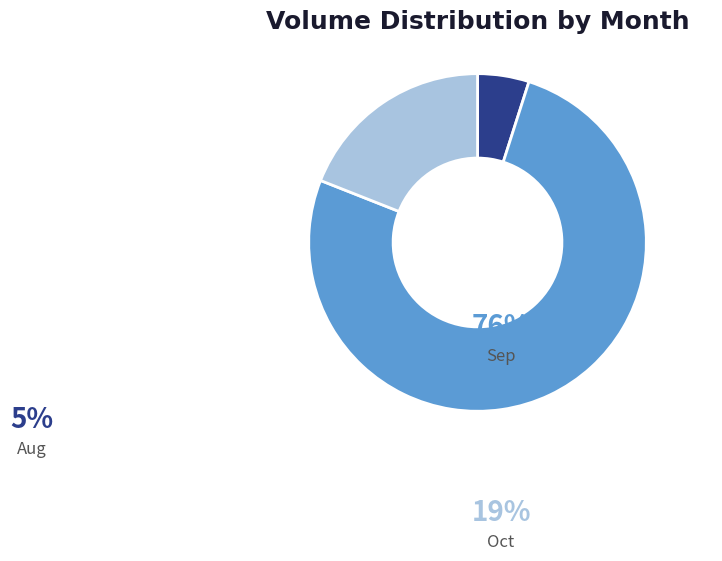

What portion of the pie excludes 34?

100.0%